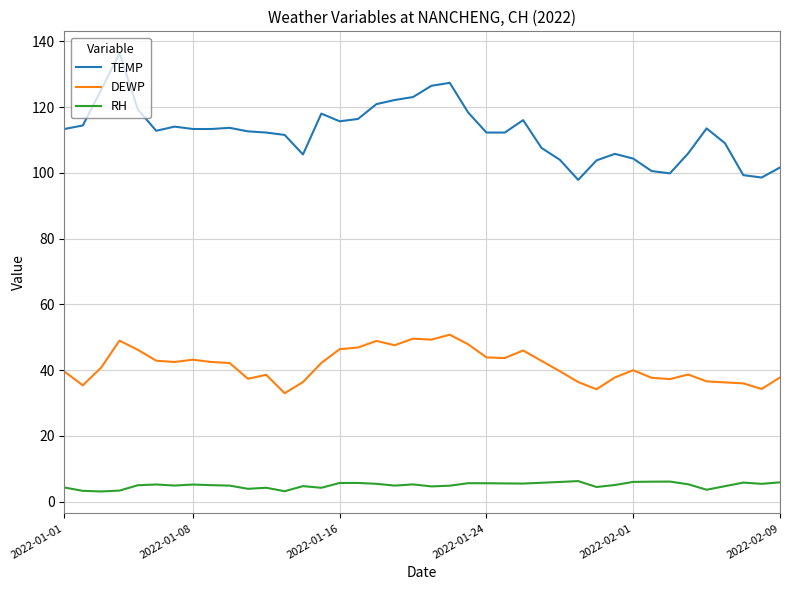

True or false: RH and DEWP cross at least once.

False